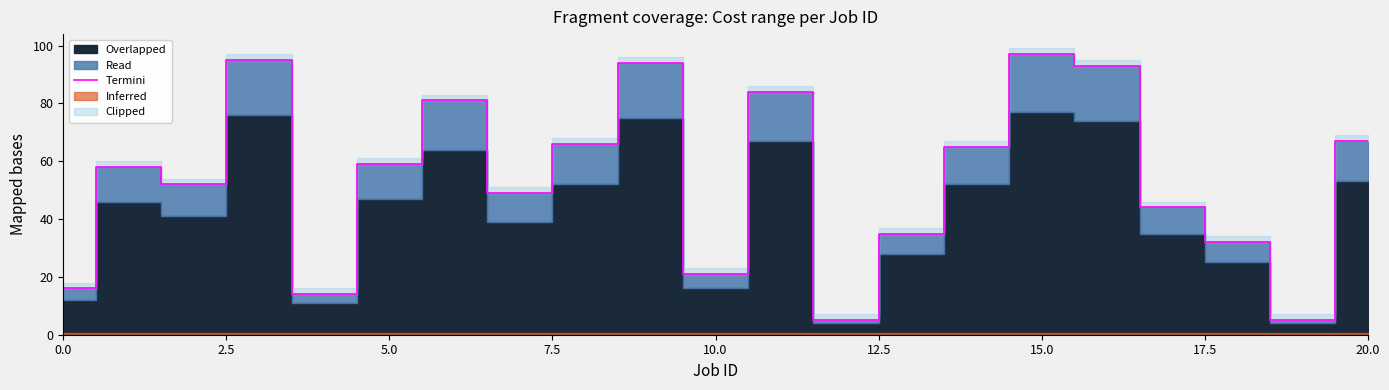

Is it true that the value at 14 is 31?

False